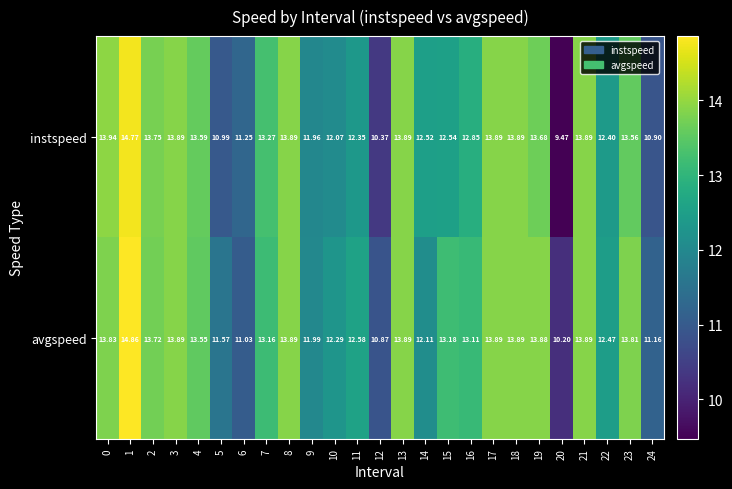

Which series has the largest range (max minus min)?

instspeed